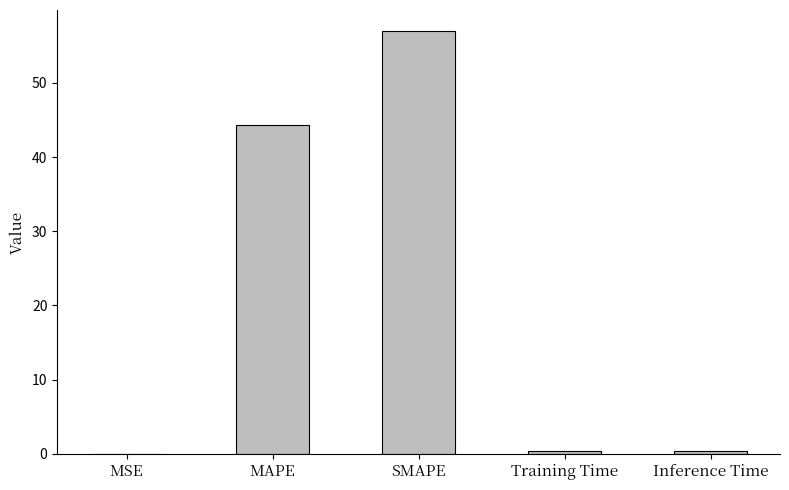

Count the number of data series in this chart.

1